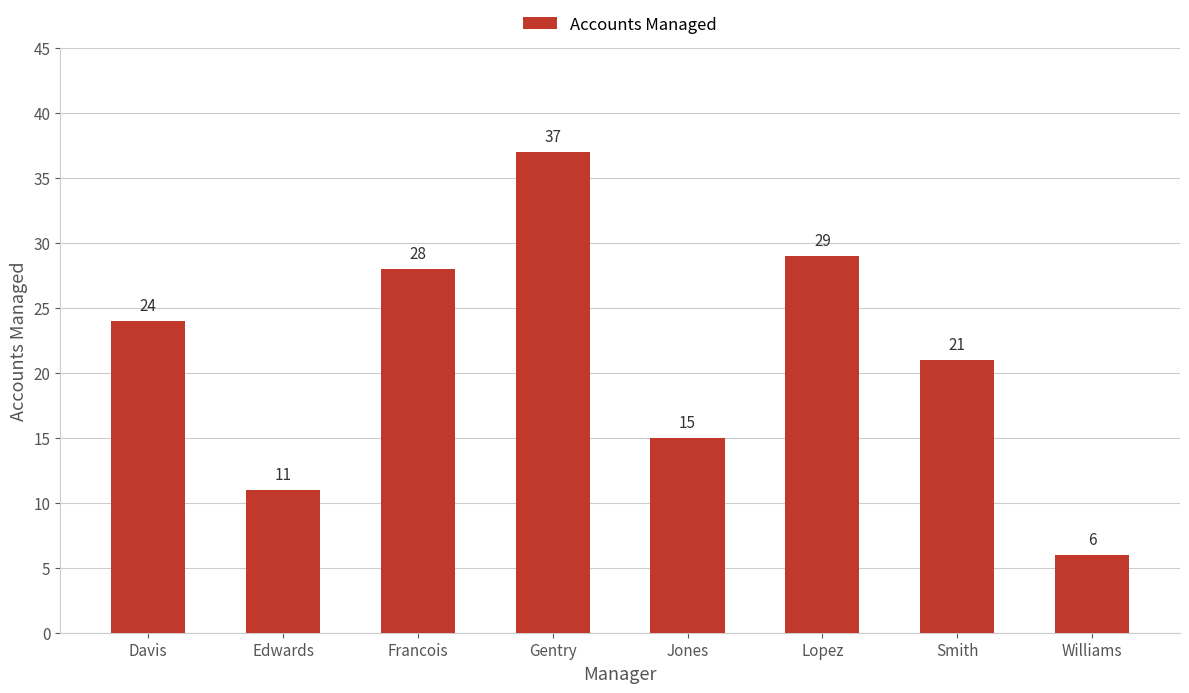

What position from the left is Francois?

3